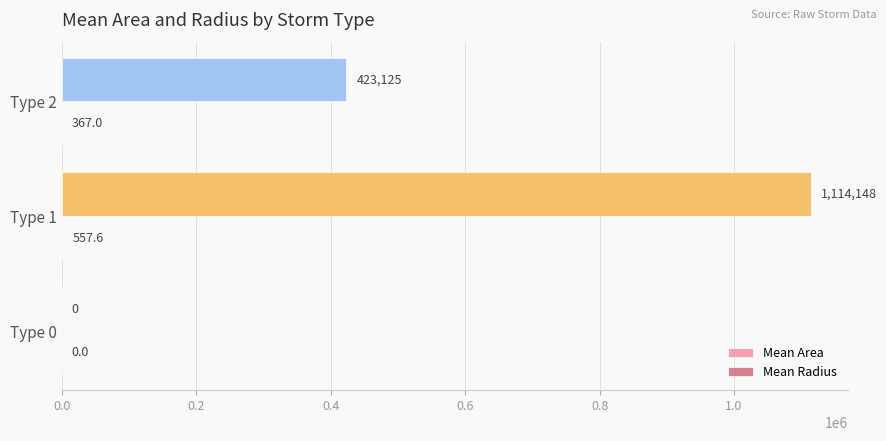

Which series changed the most between Type 0 and Type 2?

Mean Area